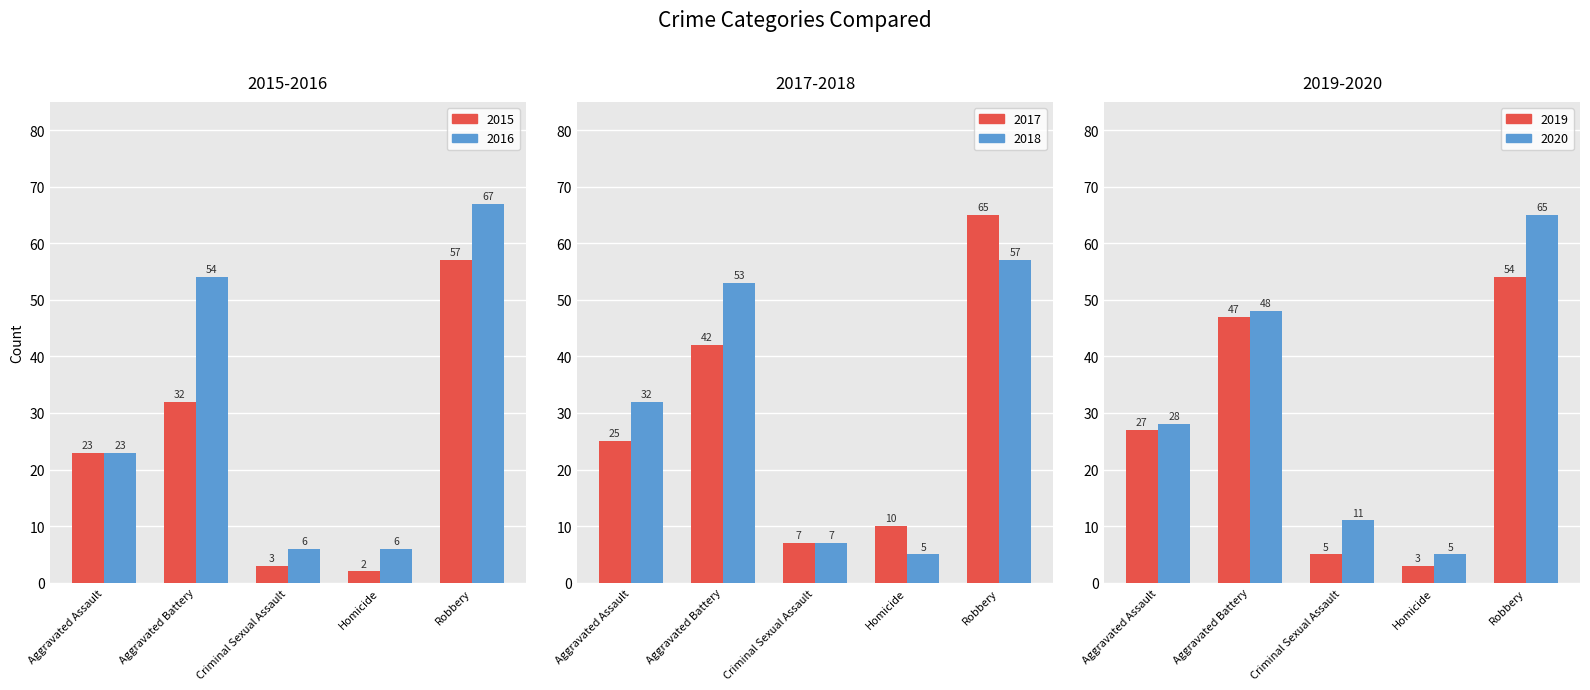

At which label is 2018 closest to 31?

Aggravated Assault